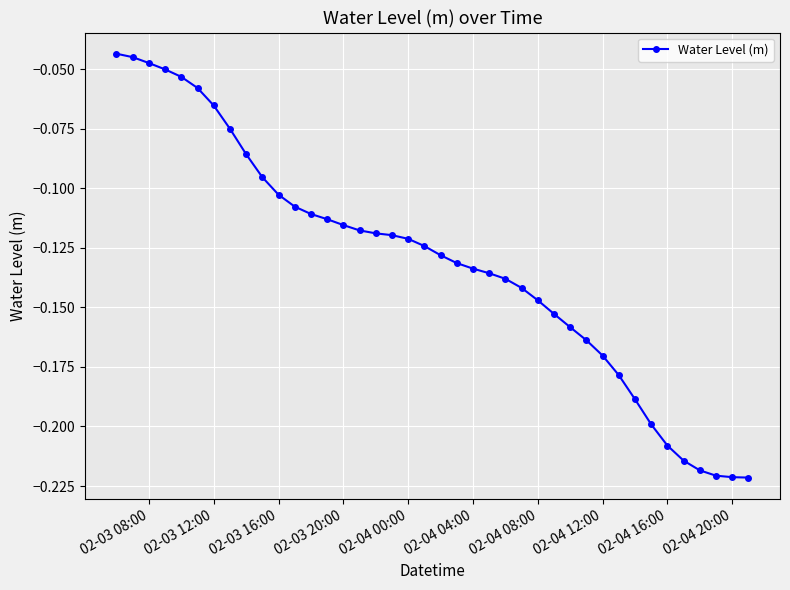

How many categories are shown in the chart?

40